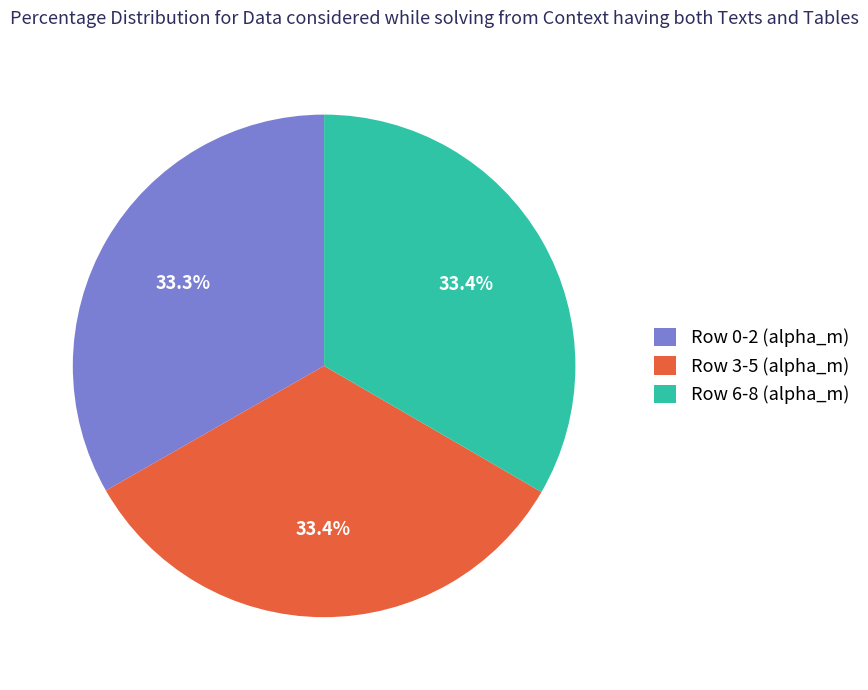

Is Row 0-2 (alpha_m) the majority of the pie?

No